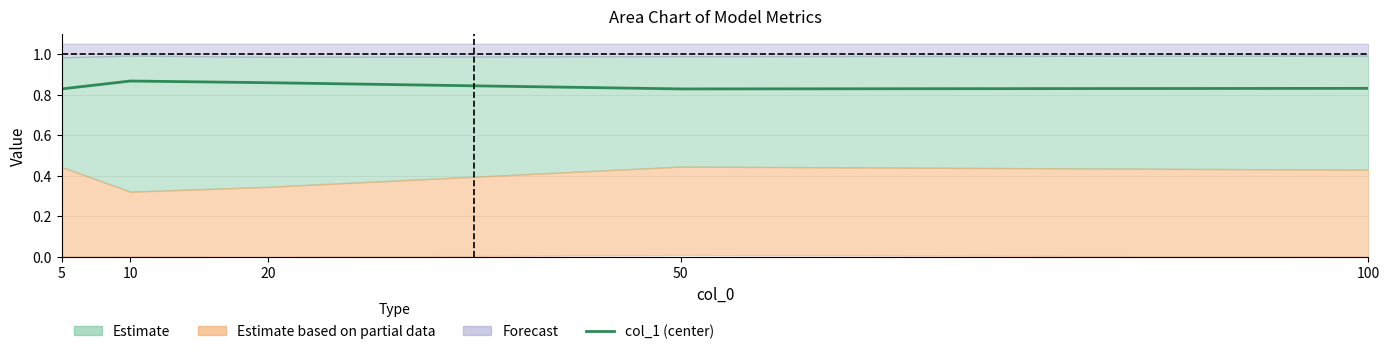

The chart shows a value of 0.5 at 5. True or false?

False